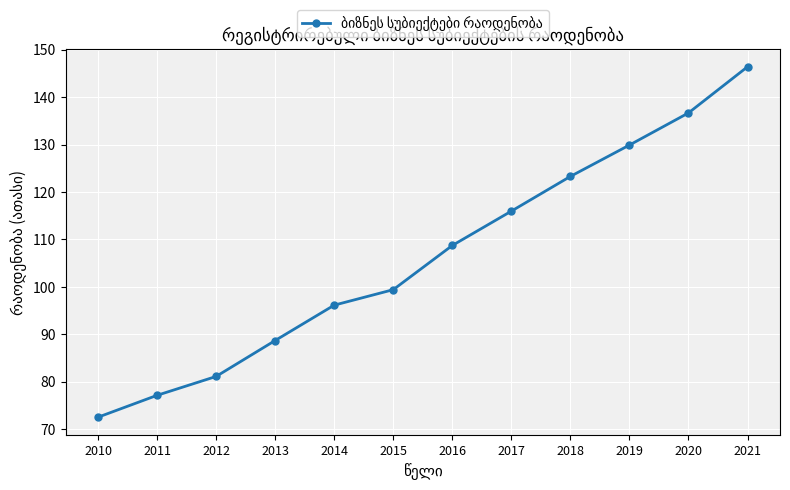

Which category has the highest value across all series?

2021